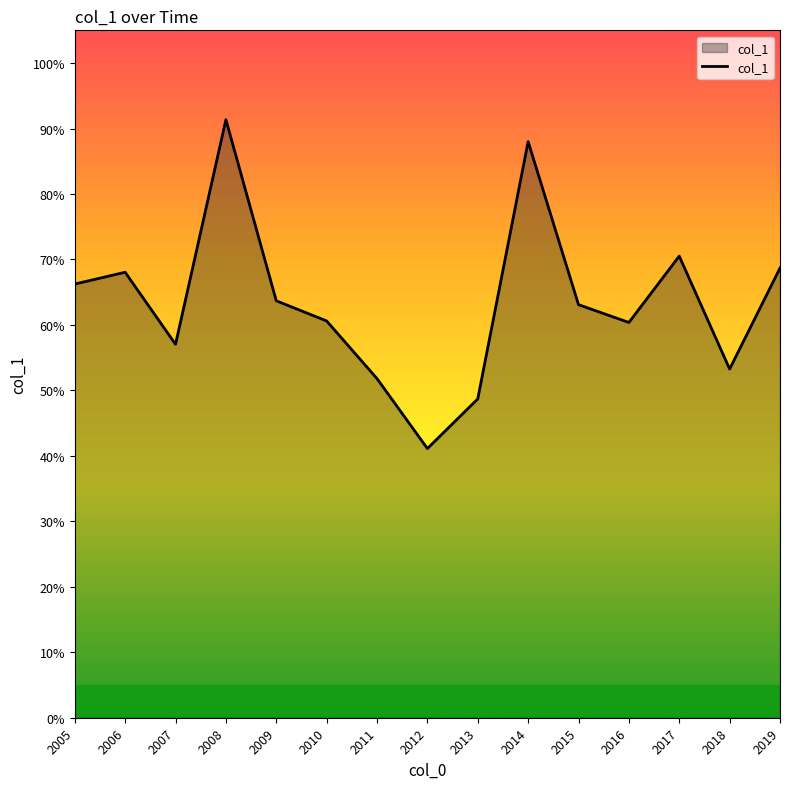

Which category has the highest value across all series?

2008